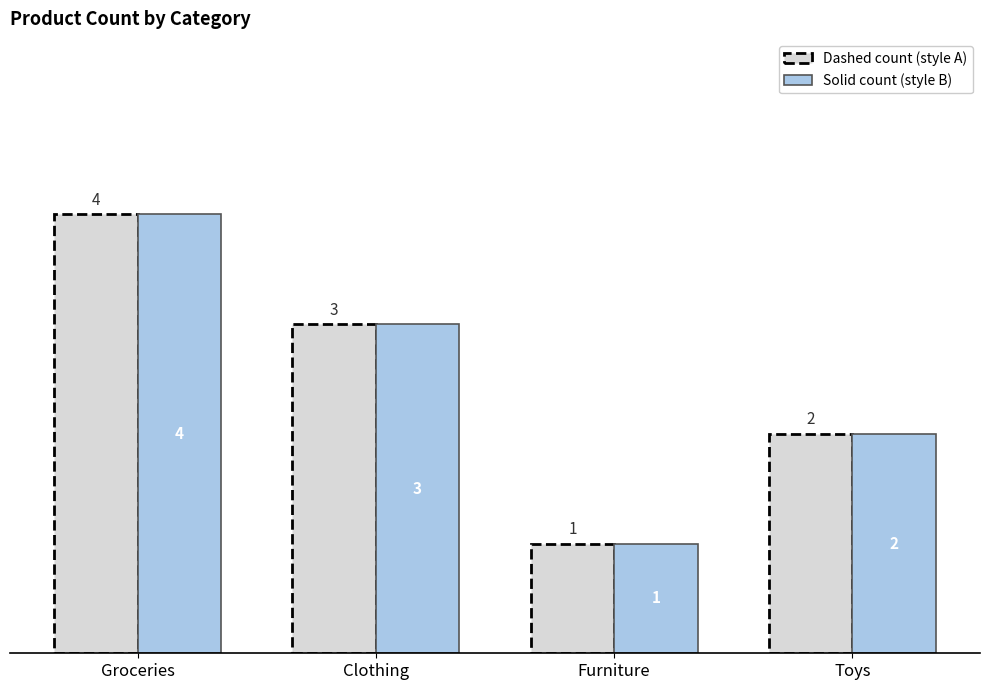

What is the total value across all series at Toys?

4